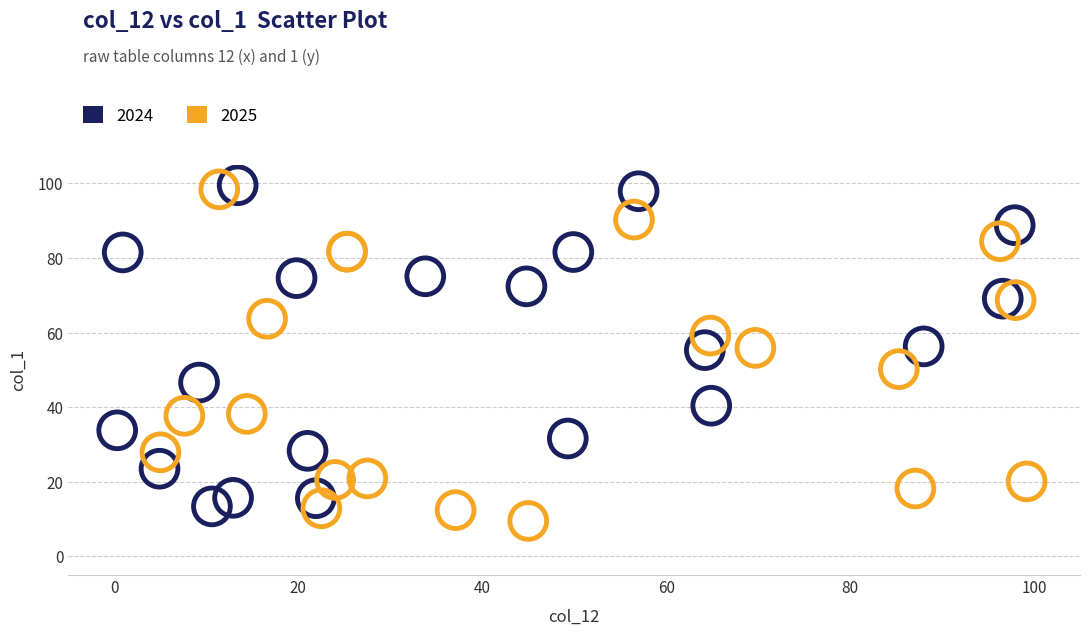

Which series has the widest spread of Y values?

2025